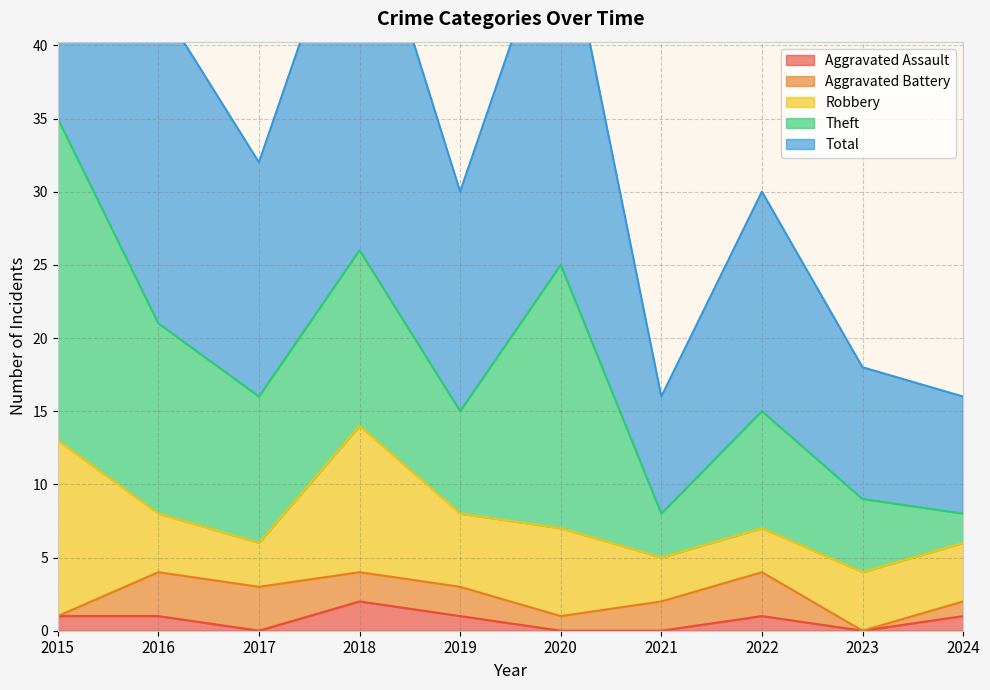

At which category does Aggravated Battery reach its first local valley?

2020